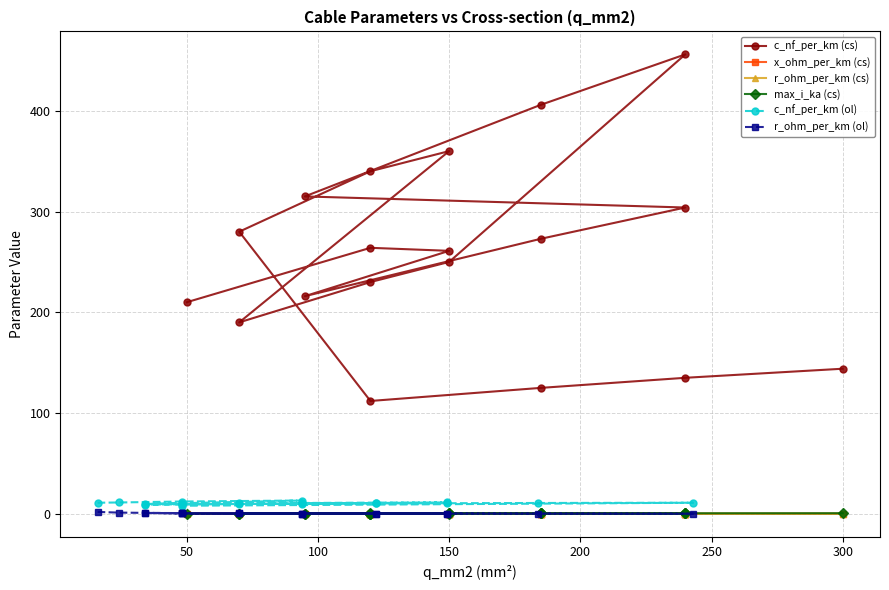

How many data points does each series have?

19